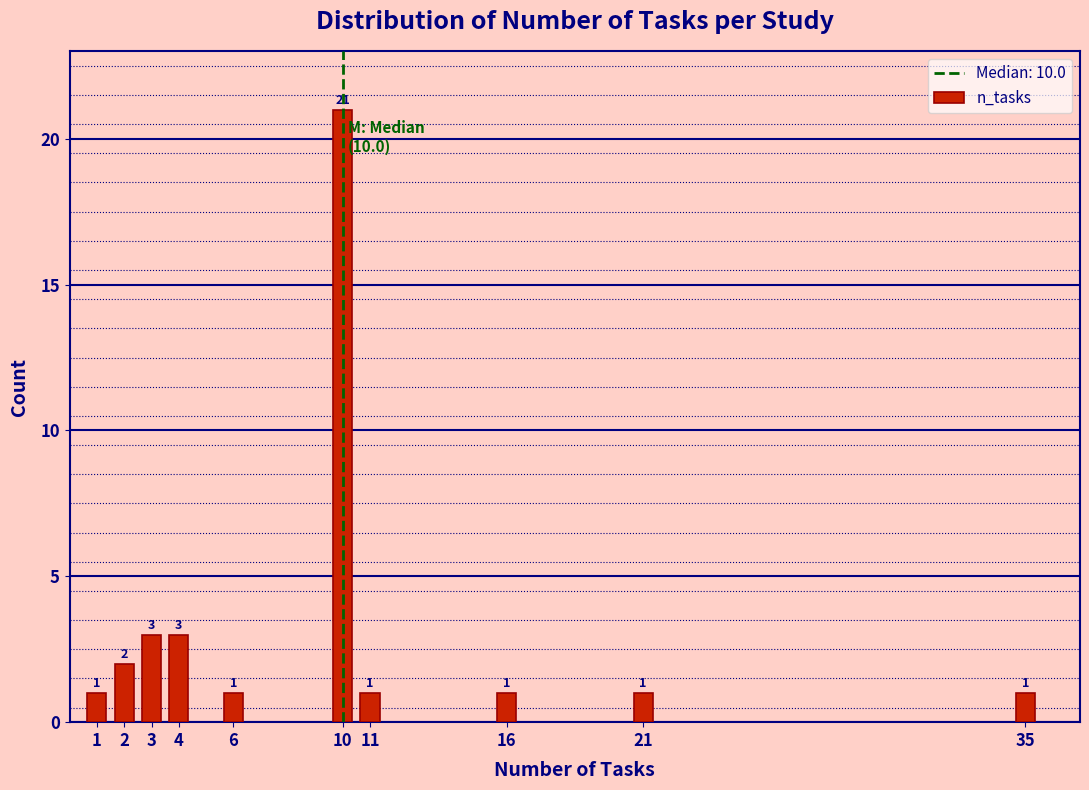

Reading right to left, what are all the values shown in this chart?

1	1	1	1	21	1	3	3	2	1